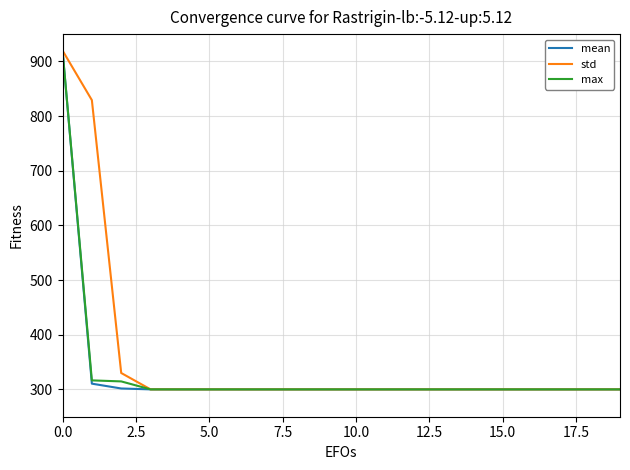

What is the maximum value shown in the chart?

920.0